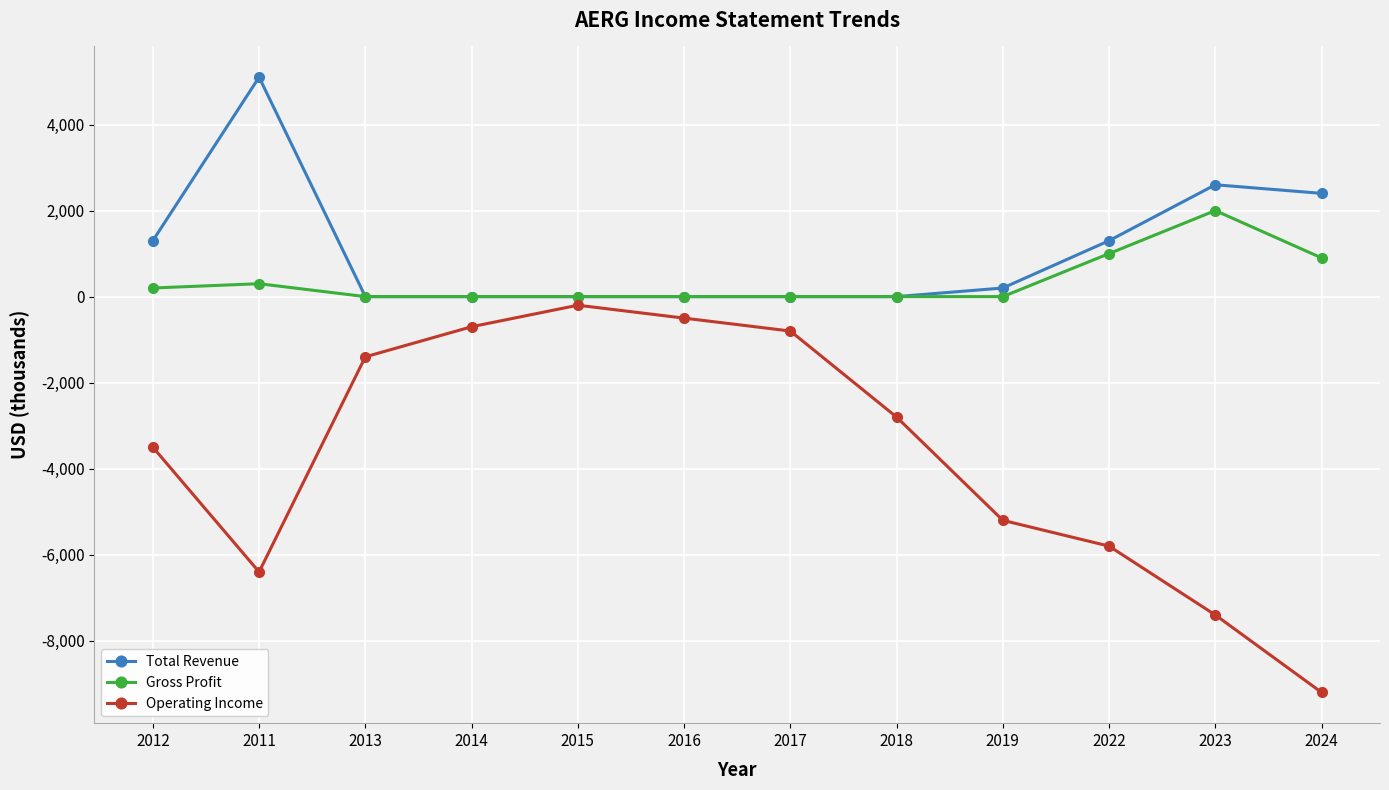

Which series has the widest spread of values?

Operating Income